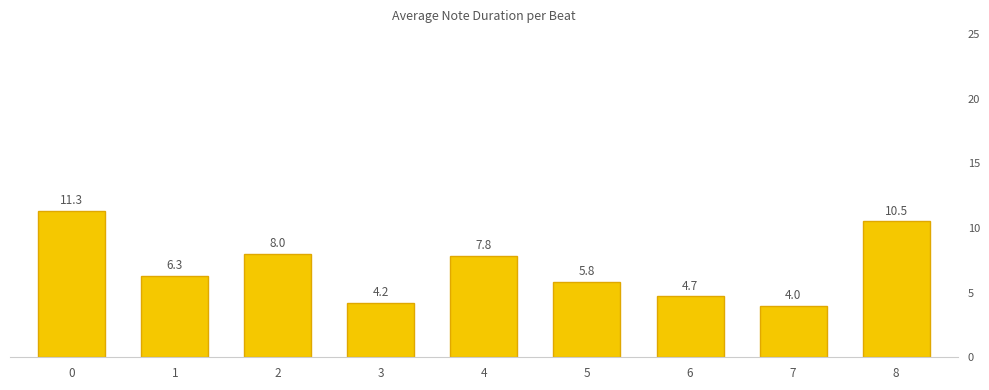

Rank the categories by value from highest to lowest.

0, 8, 2, 4, 1, 5, 6, 3, 7